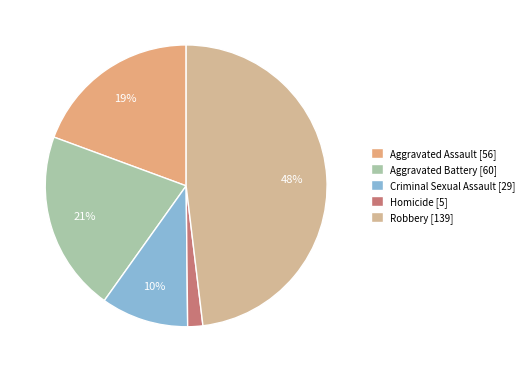

Which slice is the largest?

Robbery